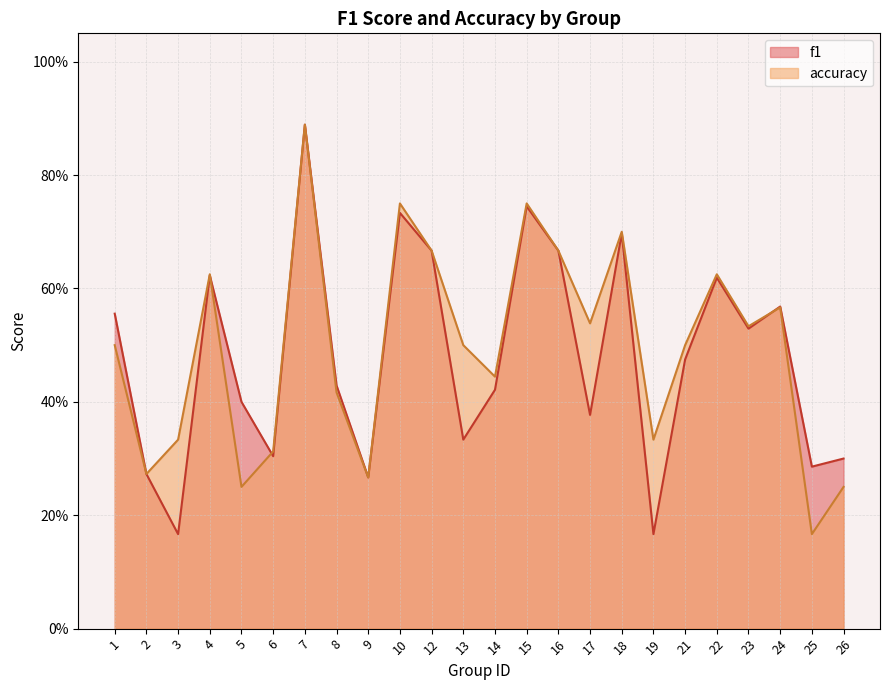

Reading left to right, transcribe all the data shown in this chart.

f1: 0.6	0.3	0.2	0.6	0.4	0.3	0.9	0.4	0.3	0.7	0.7	0.3	0.4	0.7	0.7	0.4	0.7	0.2	0.5	0.6	0.5	0.6	0.3	0.3
accuracy: 0.5	0.3	0.3	0.6	0.2	0.3	0.9	0.4	0.3	0.8	0.7	0.5	0.4	0.8	0.7	0.5	0.7	0.3	0.5	0.6	0.5	0.6	0.2	0.2